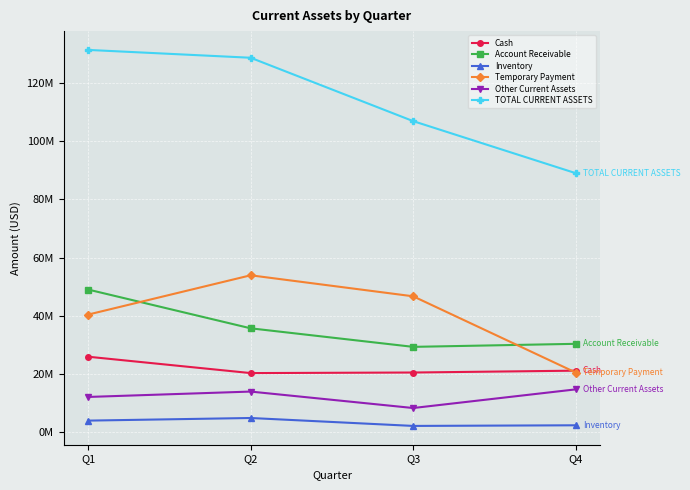

What is the value of the Temporary Payment point at the 4th from the left?

20481000